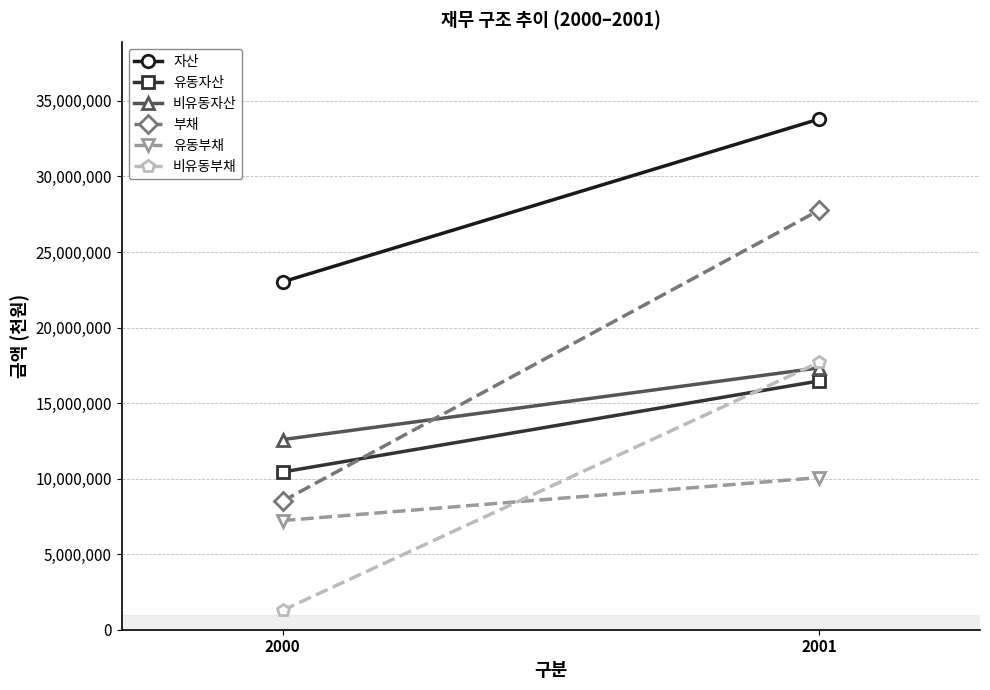

What is the difference between the highest and lowest values at 2000?

21739190